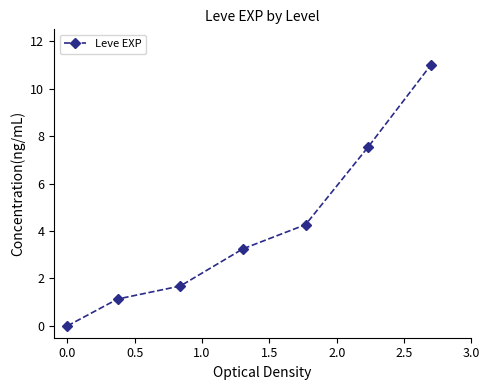

What is the greatest value displayed?

11.0